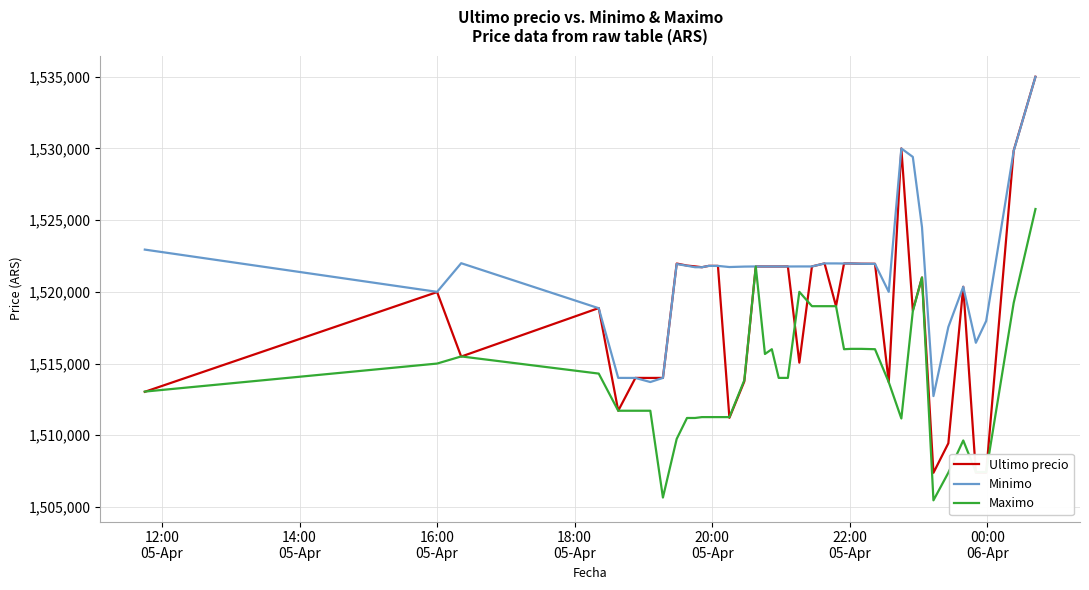

At how many categories does at least one series exceed 1506876?

40